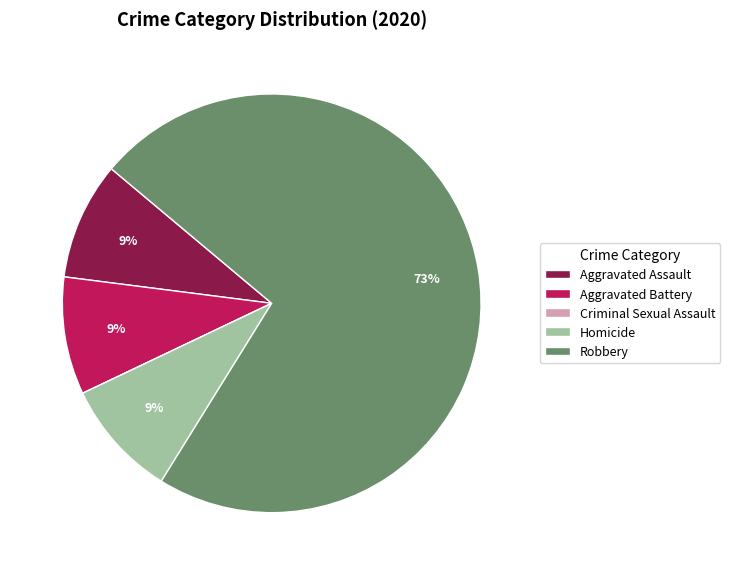

To the nearest percent, what is the difference between the Robbery and Aggravated Assault slice percentages?

64%